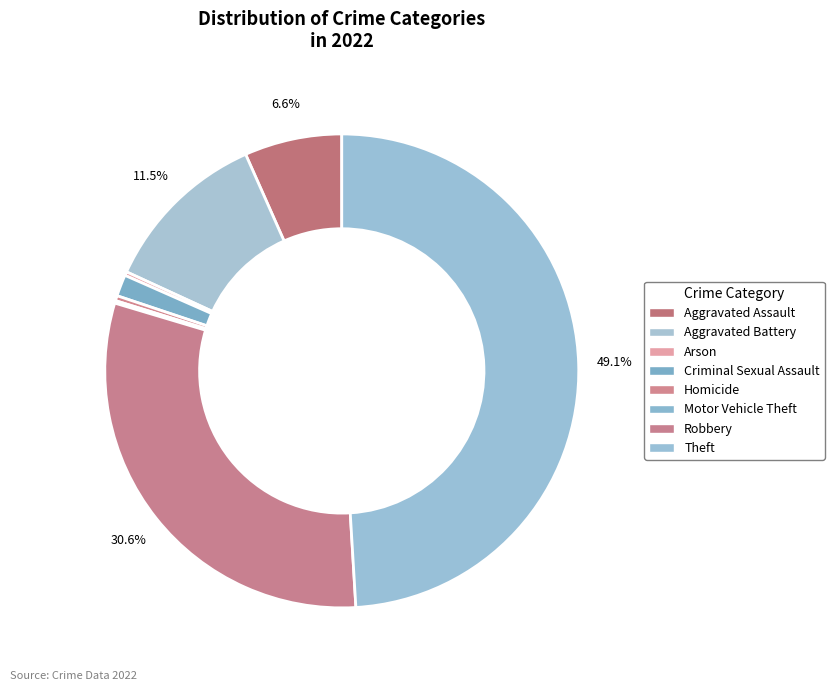

Between Homicide and Aggravated Assault, which is larger?

Aggravated Assault